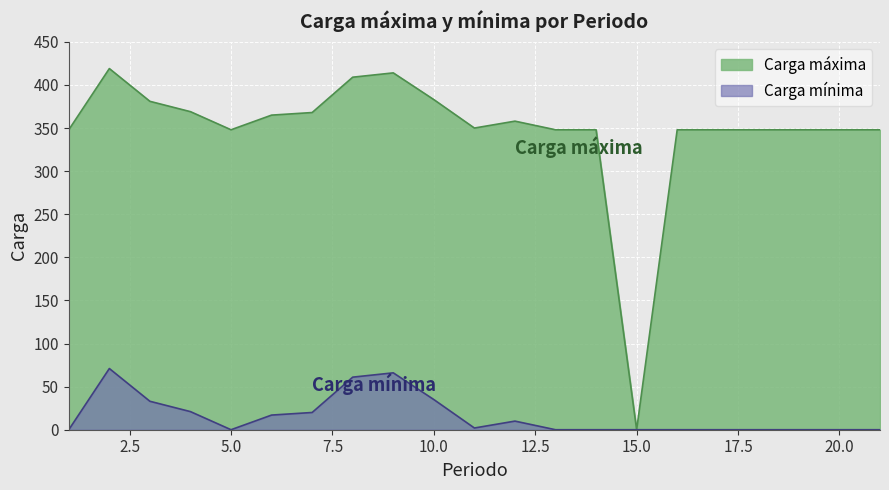

What is the spread (max minus min) of values at 3?

348